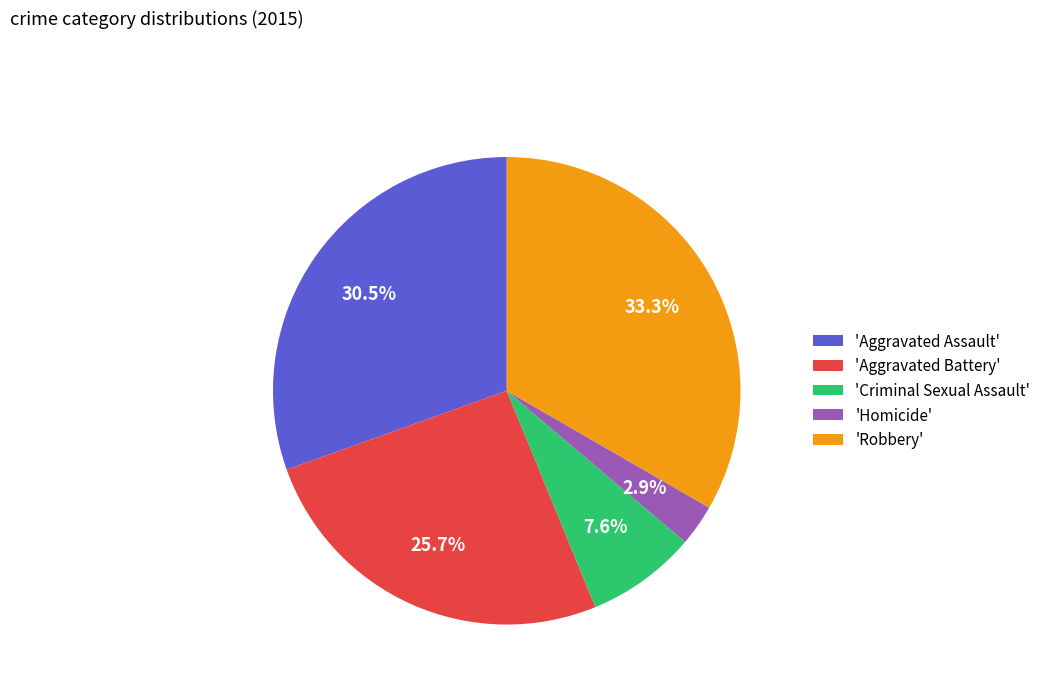

What is the total percentage of 'Robbery' and 'Aggravated Assault'?

63.8%